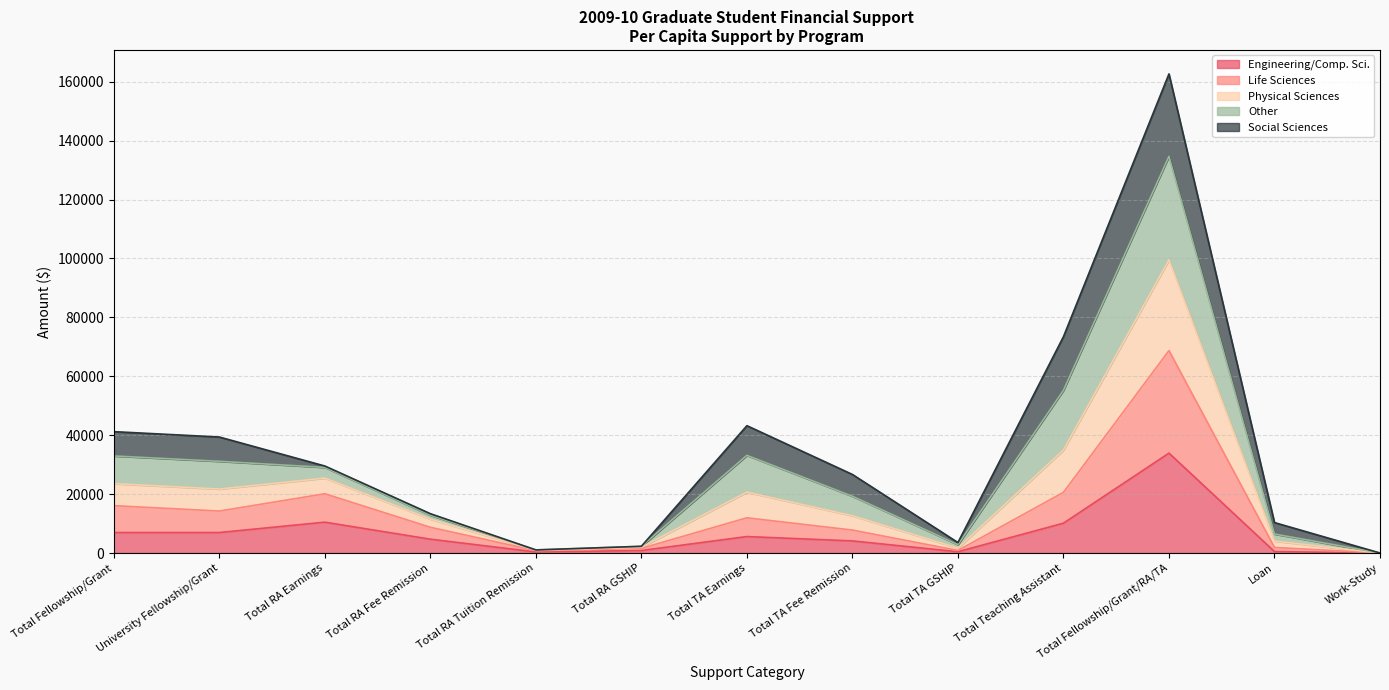

Which category has the highest value in the Engineering/Comp. Sci. series?

Total Fellowship/Grant/RA/TA